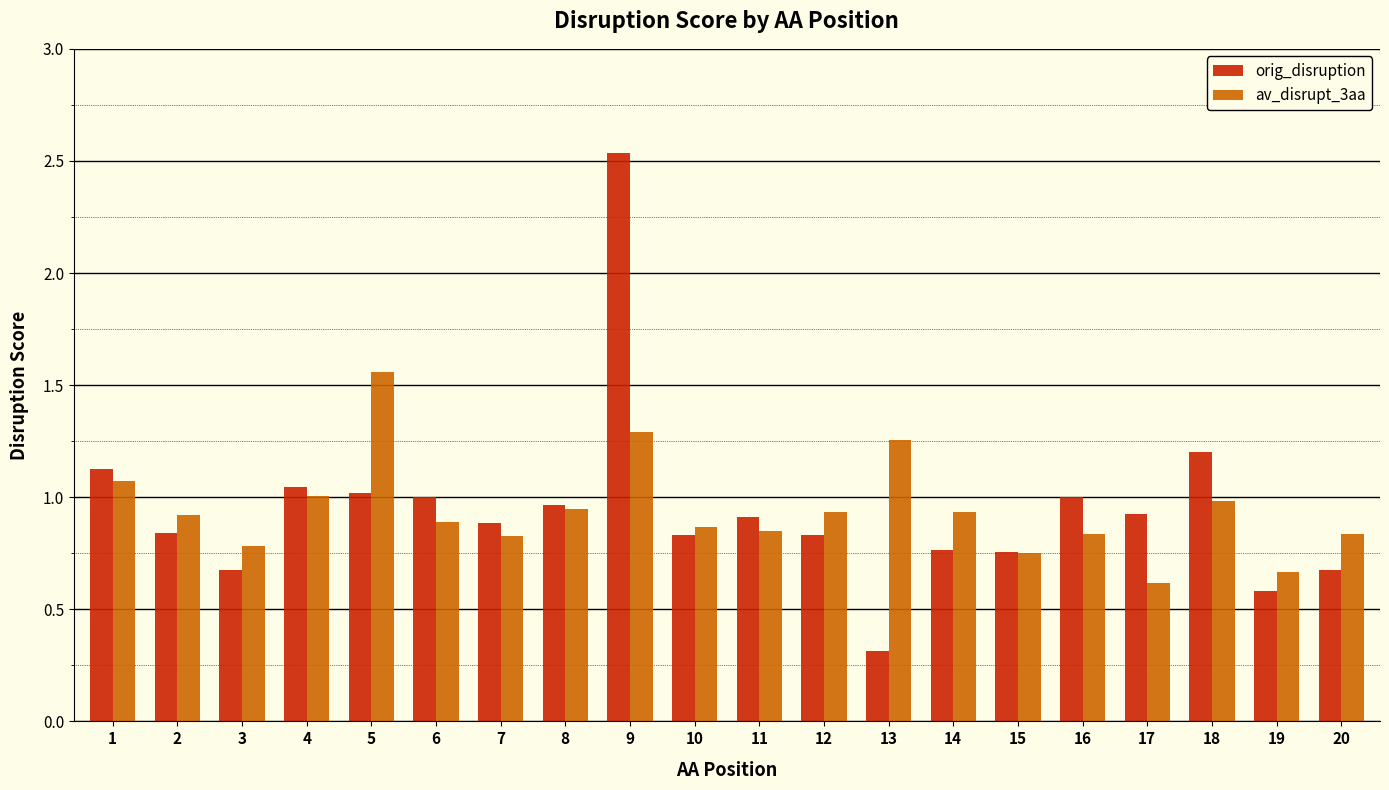

At which category is the sum across all series the highest?

9